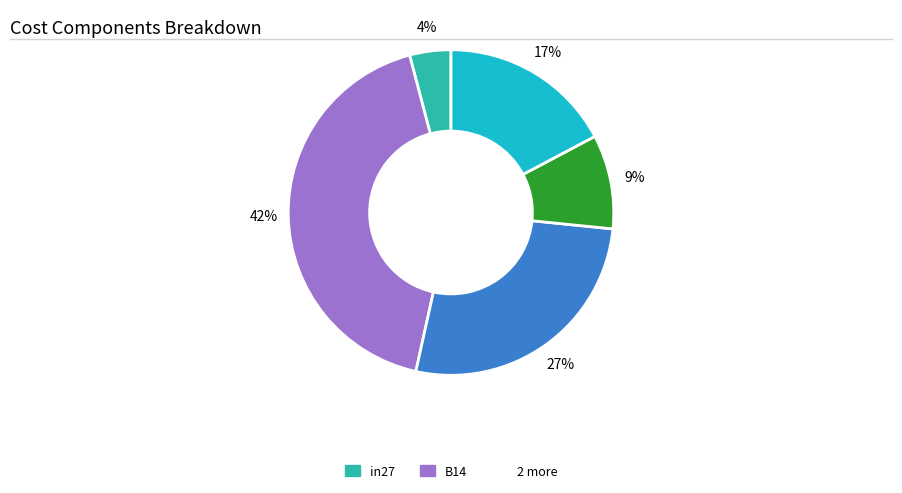

Does any single category account for the majority?

No